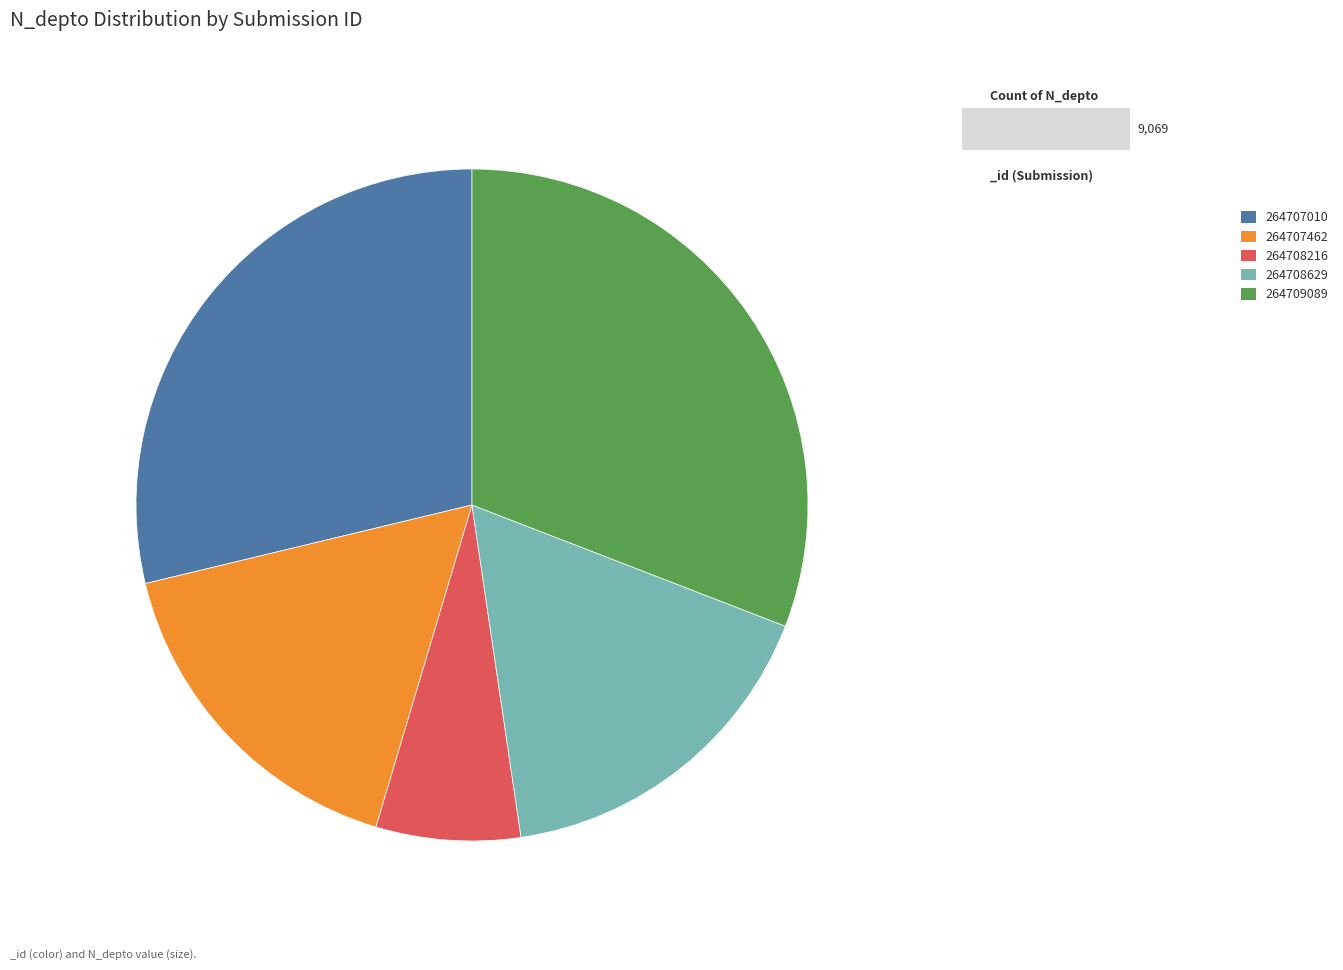

The 264708216 slice represents 33% of the pie. True or false?

False